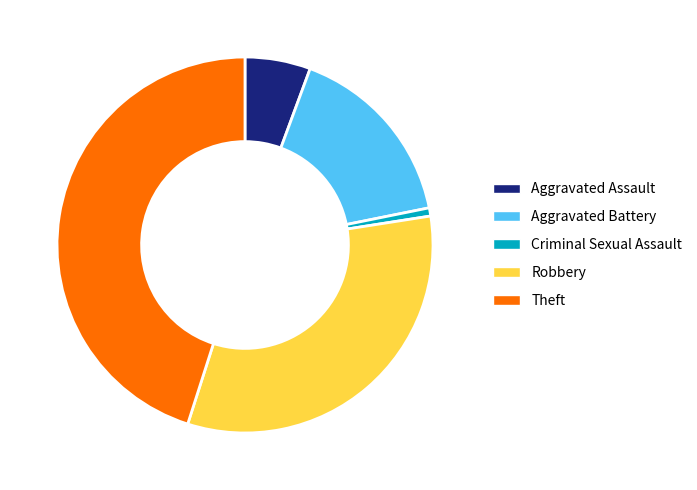

True or false: Theft accounts for 45% of the total.

True